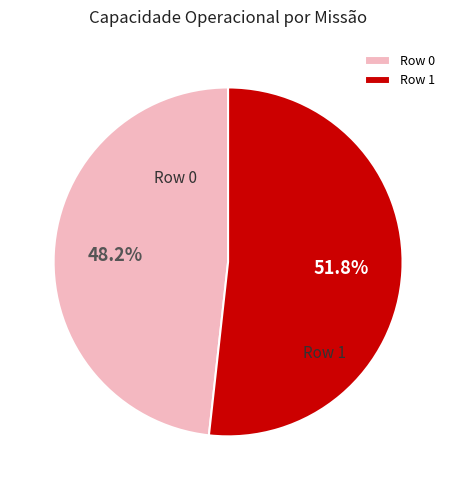

How many slices are in this pie chart?

2